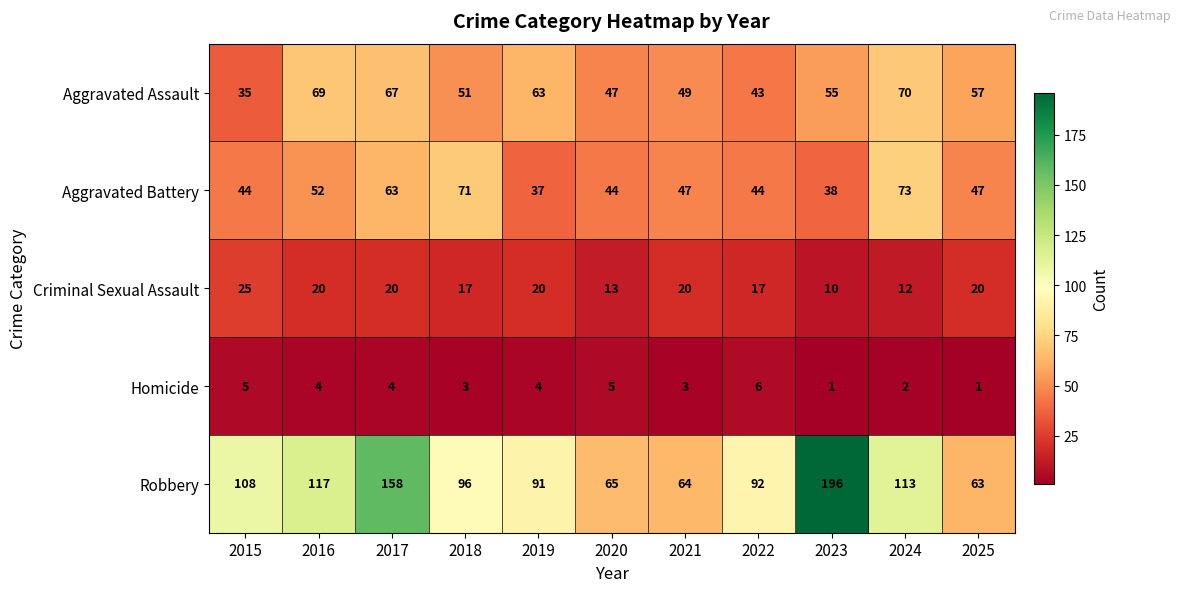

At how many categories does at least one series exceed 106?

5